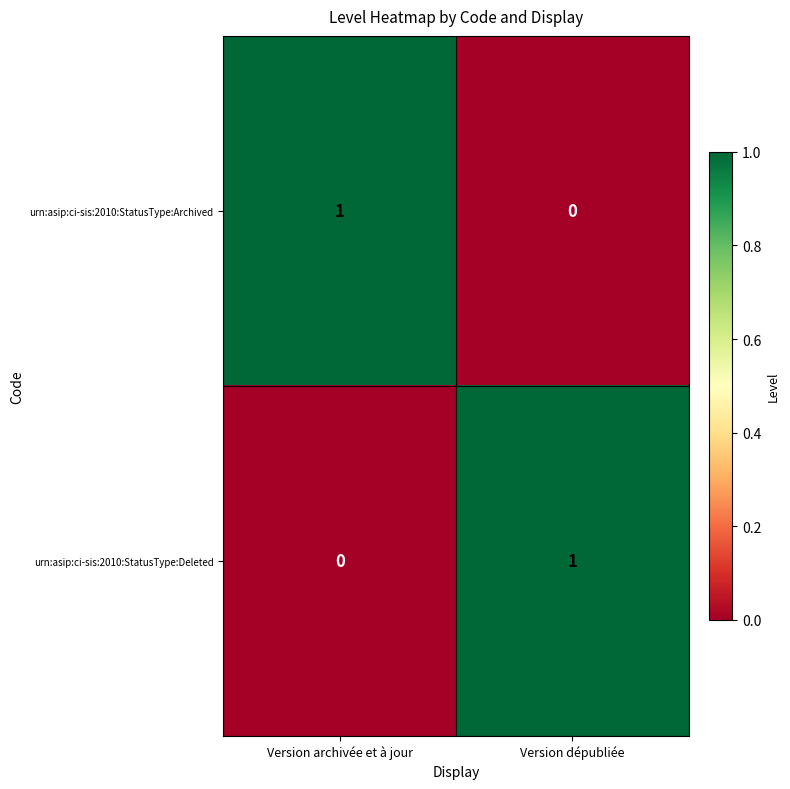

At how many categories does at least one series exceed 0?

2